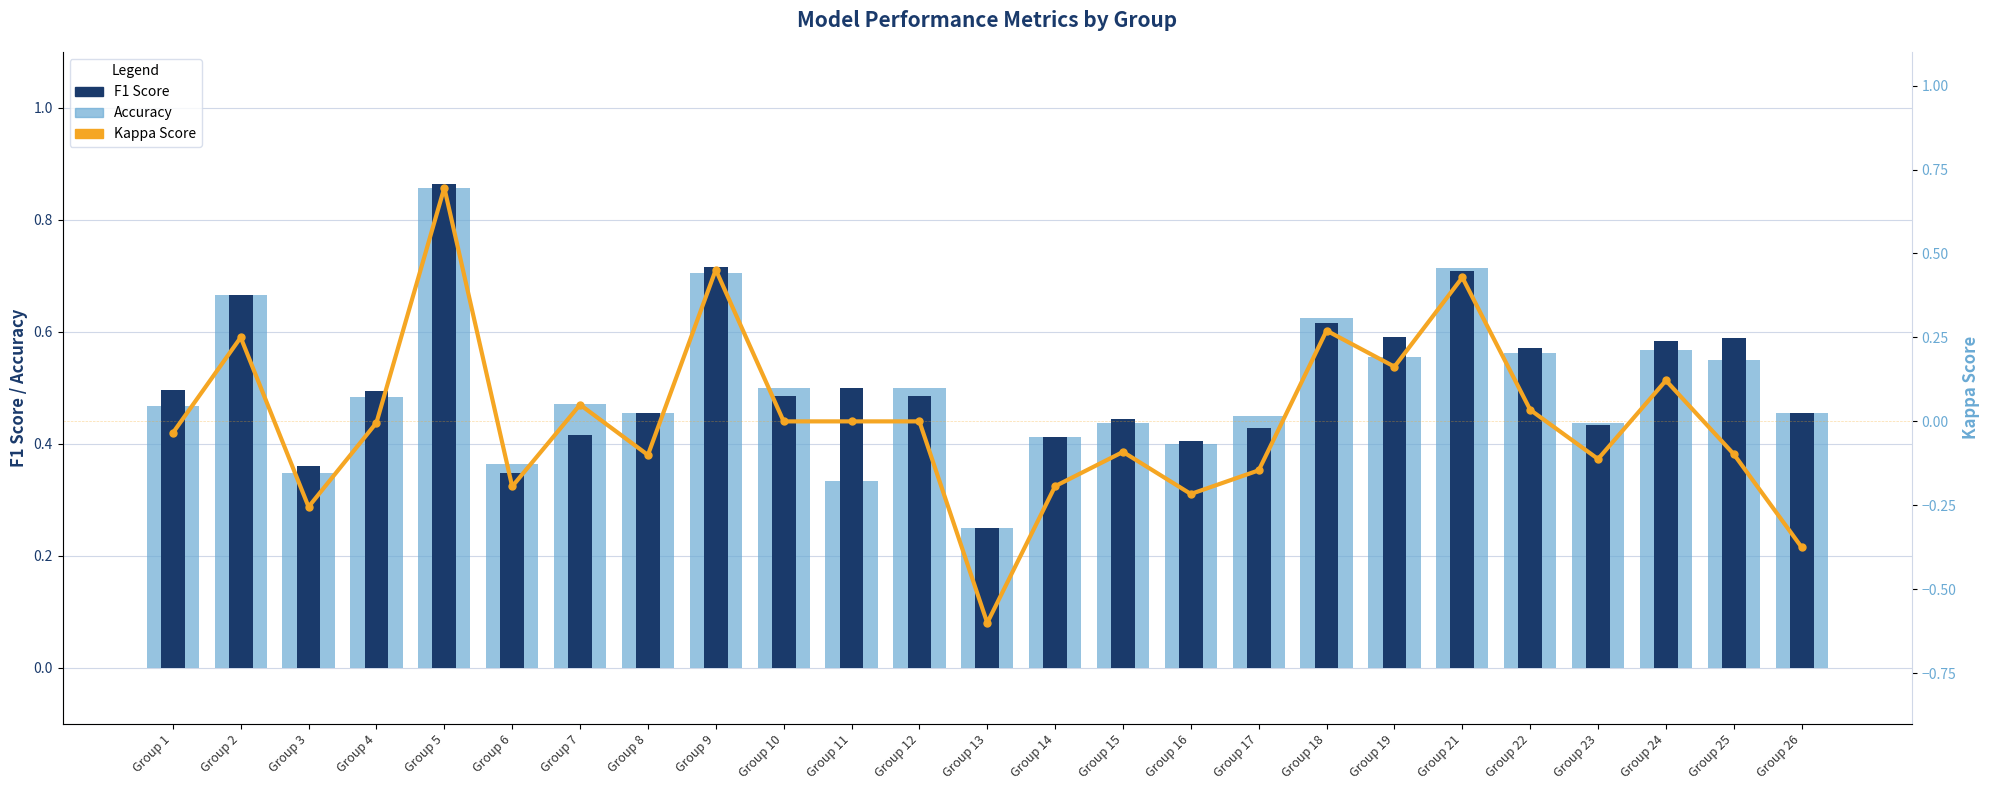

Rank the series at Group 9 from lowest to highest value.

kappa, accuracy, f1